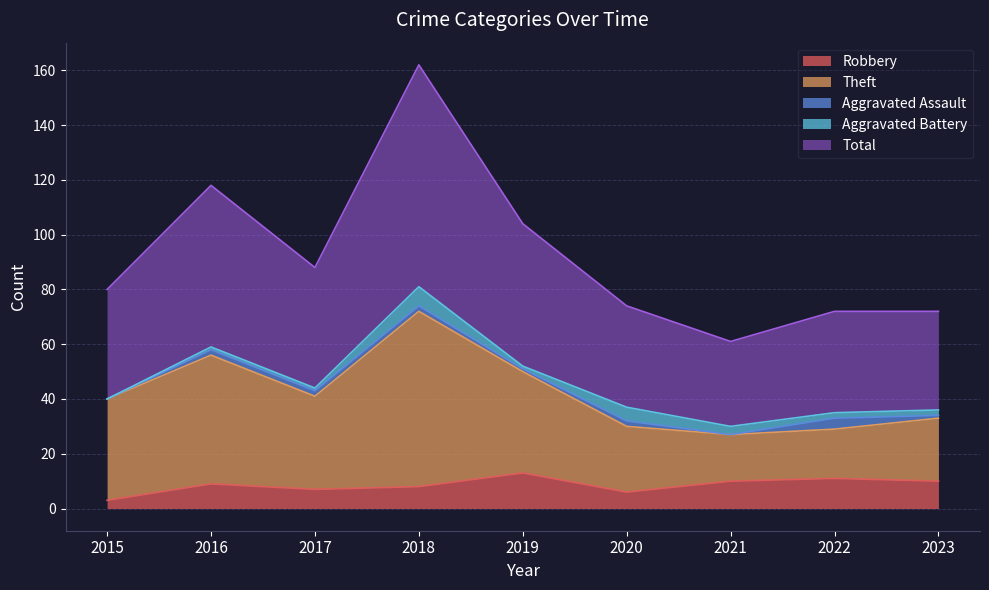

The value of Theft at 2023 is 56. True or false?

False